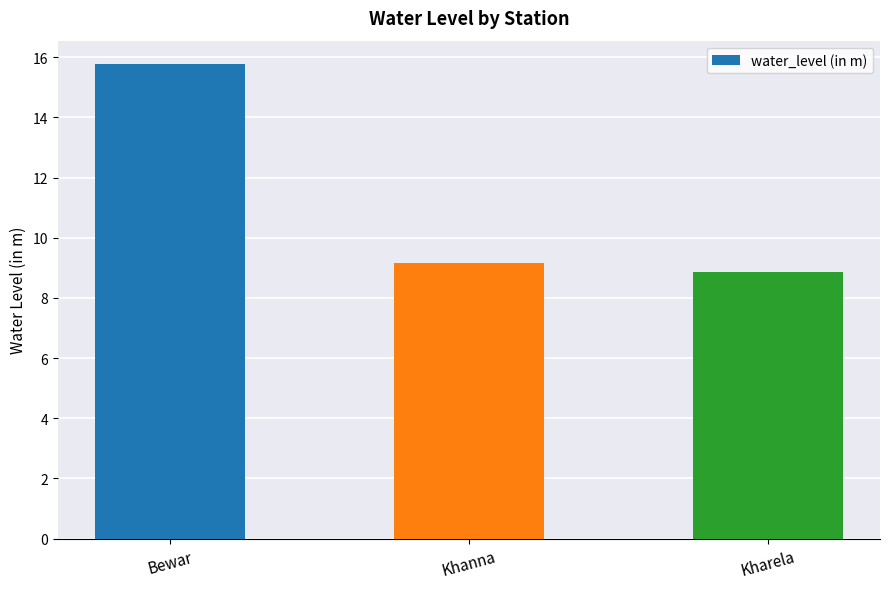

Which category has the highest value across all series?

Bewar